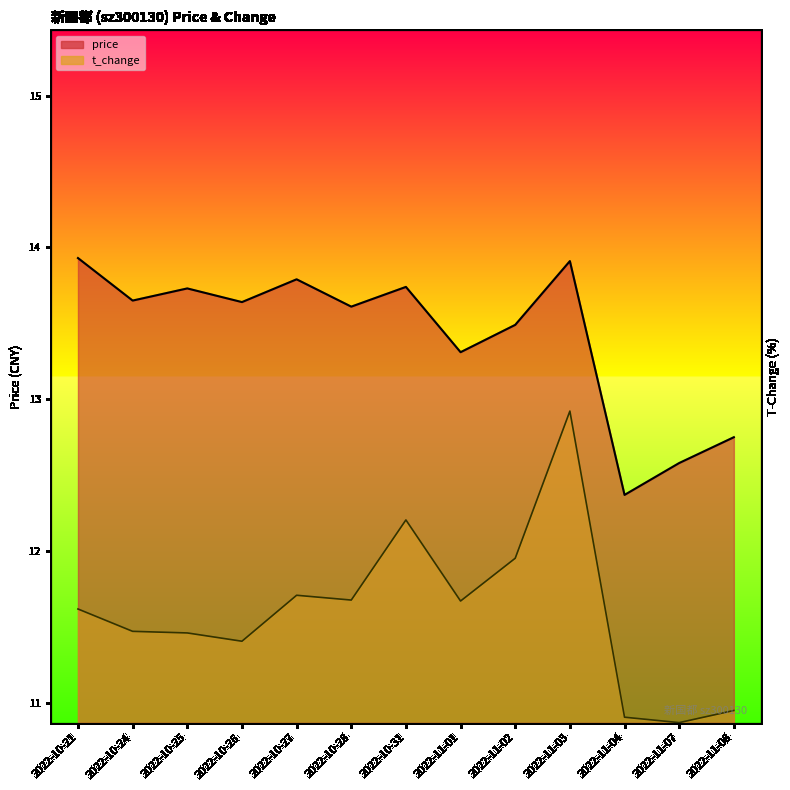

Where is the first local minimum for t_change?

2022-10-26